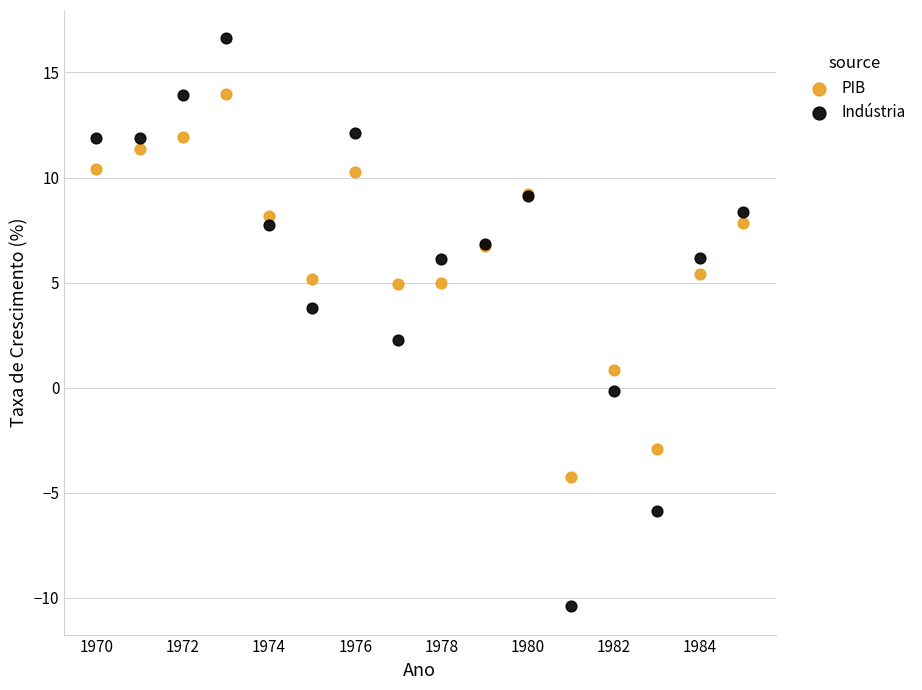

What are all the series names shown in the legend?

PIB, Indústria